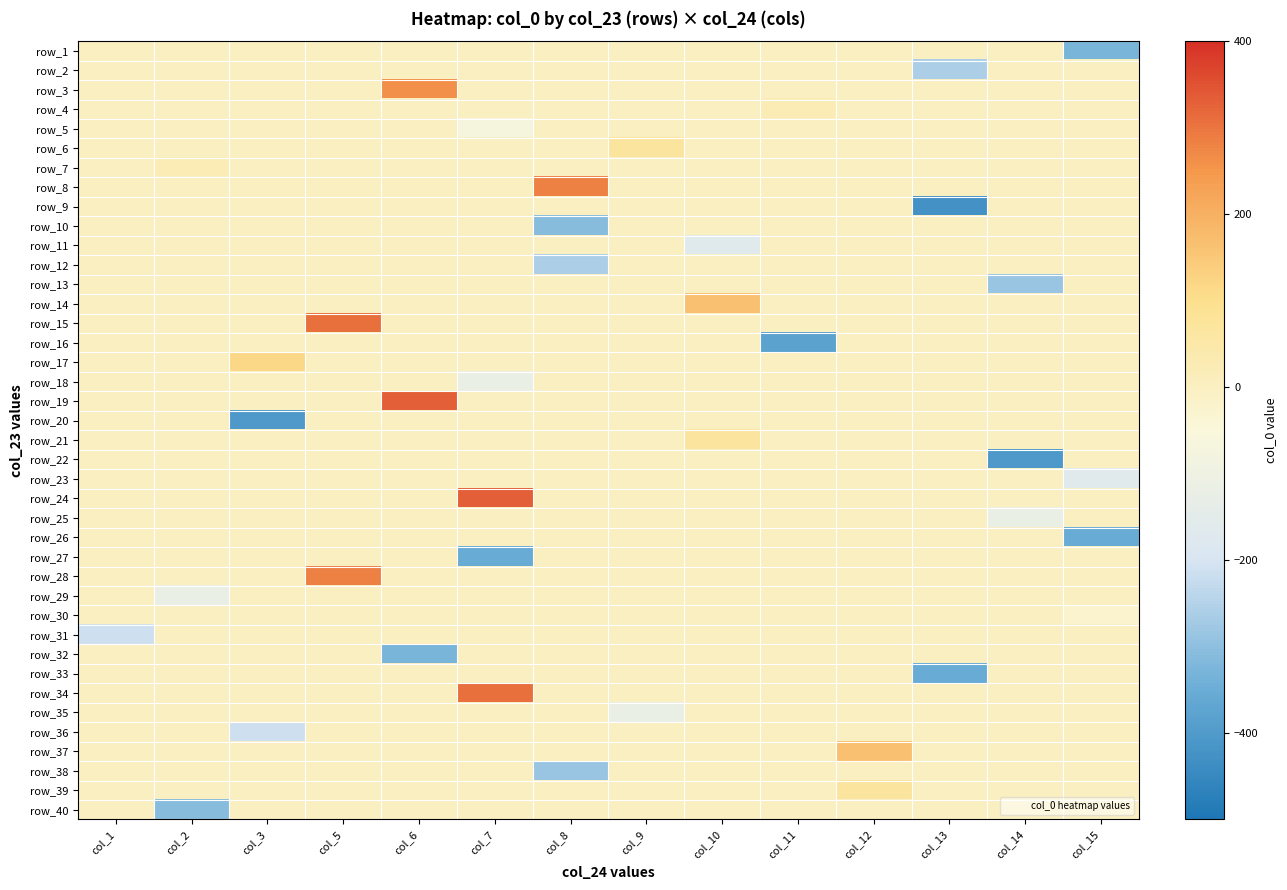

What is the greatest value displayed?

331.2